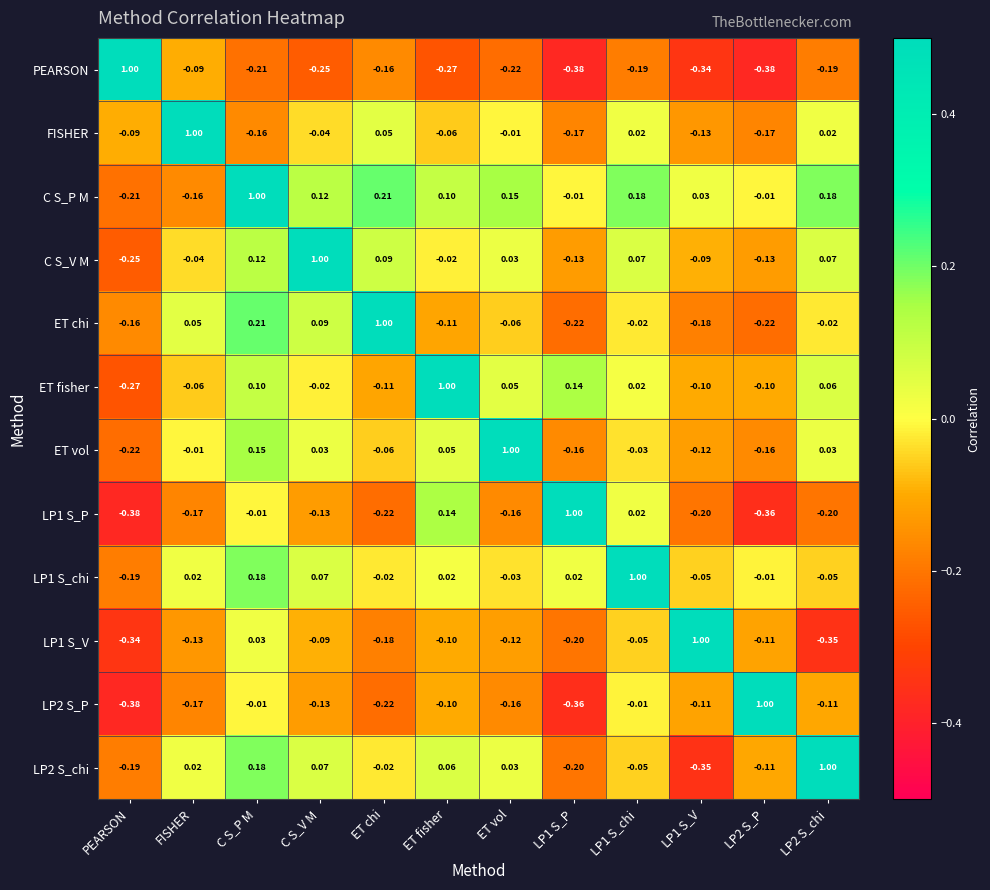

At which category is the sum across all series the highest?

C S_P M